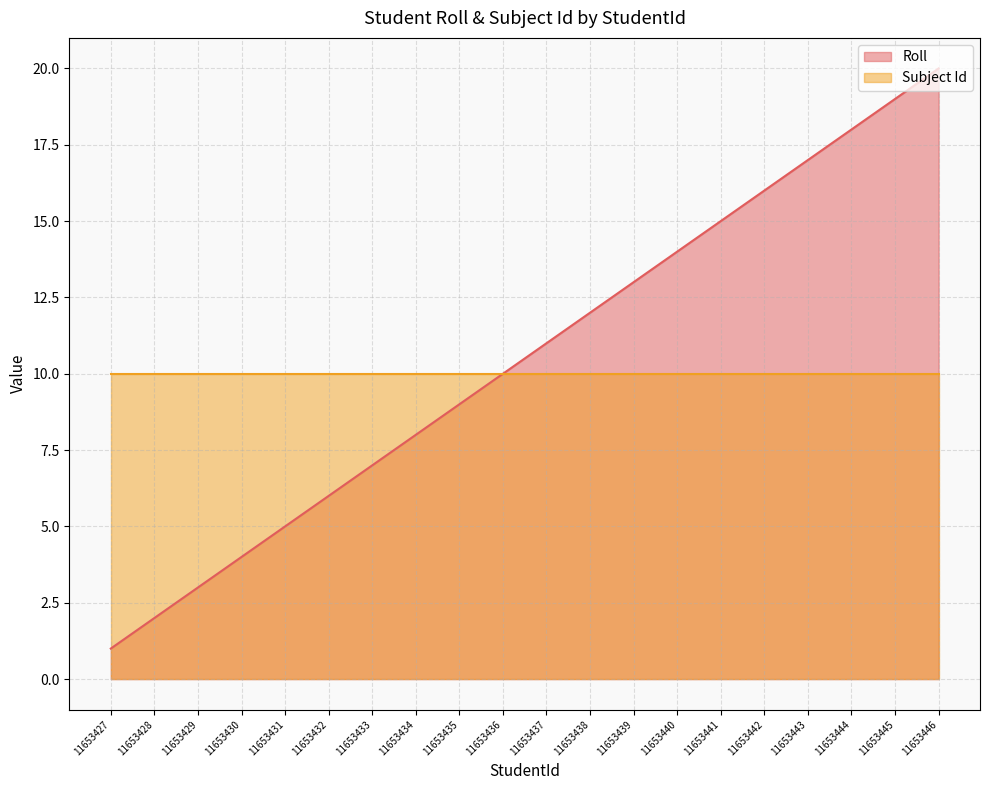

What is the difference between the maximum and minimum values?

19